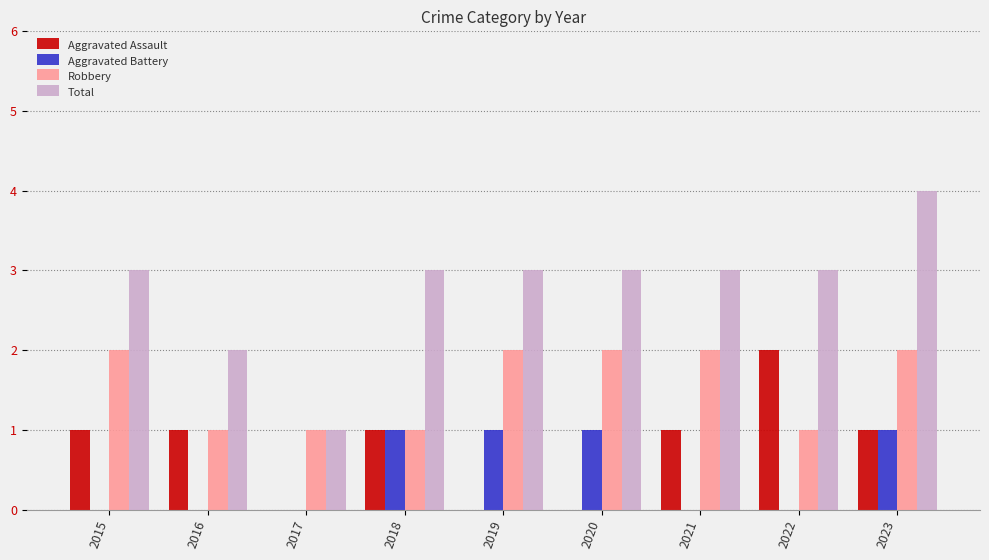

What is the average value of the Total series?

3